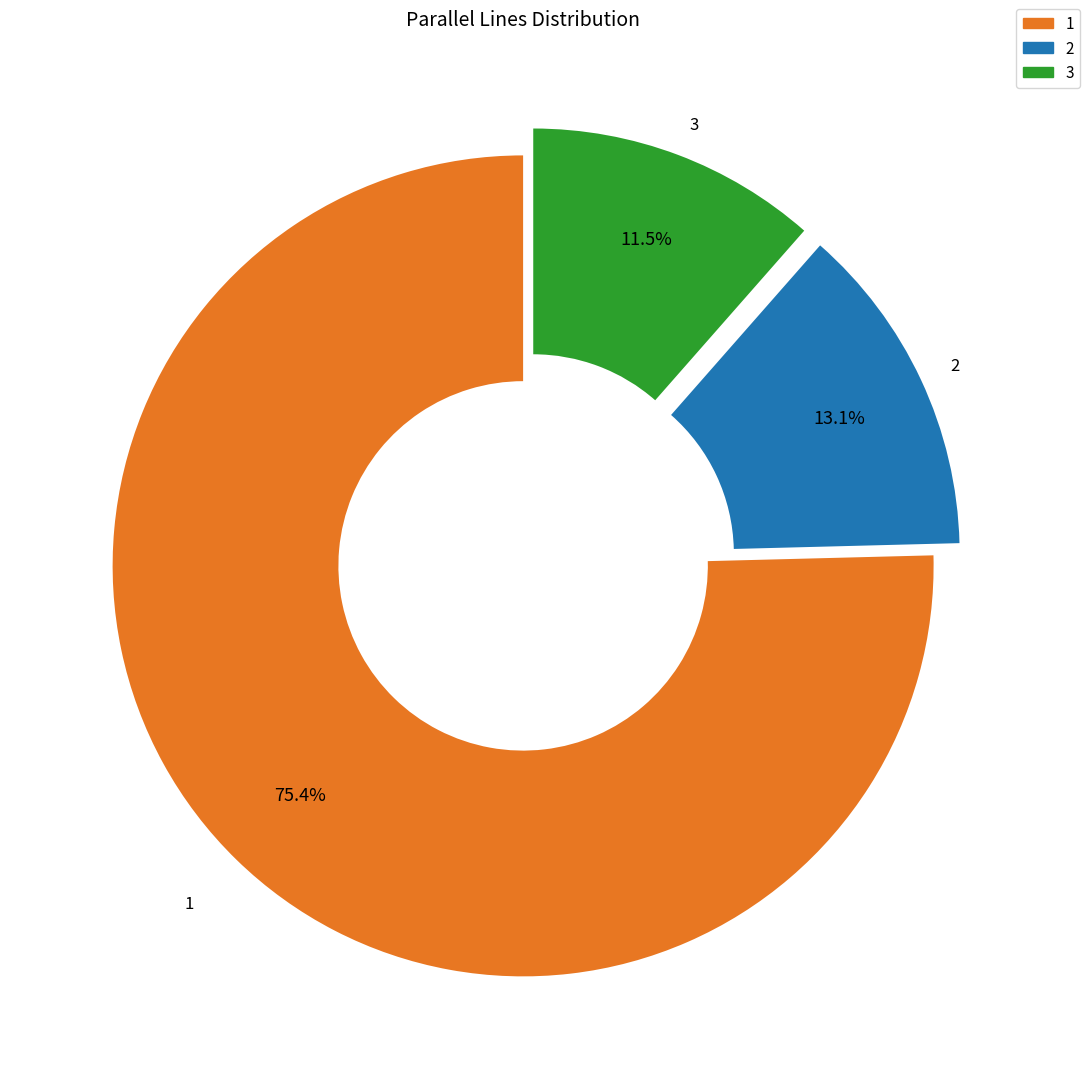

What is the ratio of the value at 1 to the value at 3?

6.6